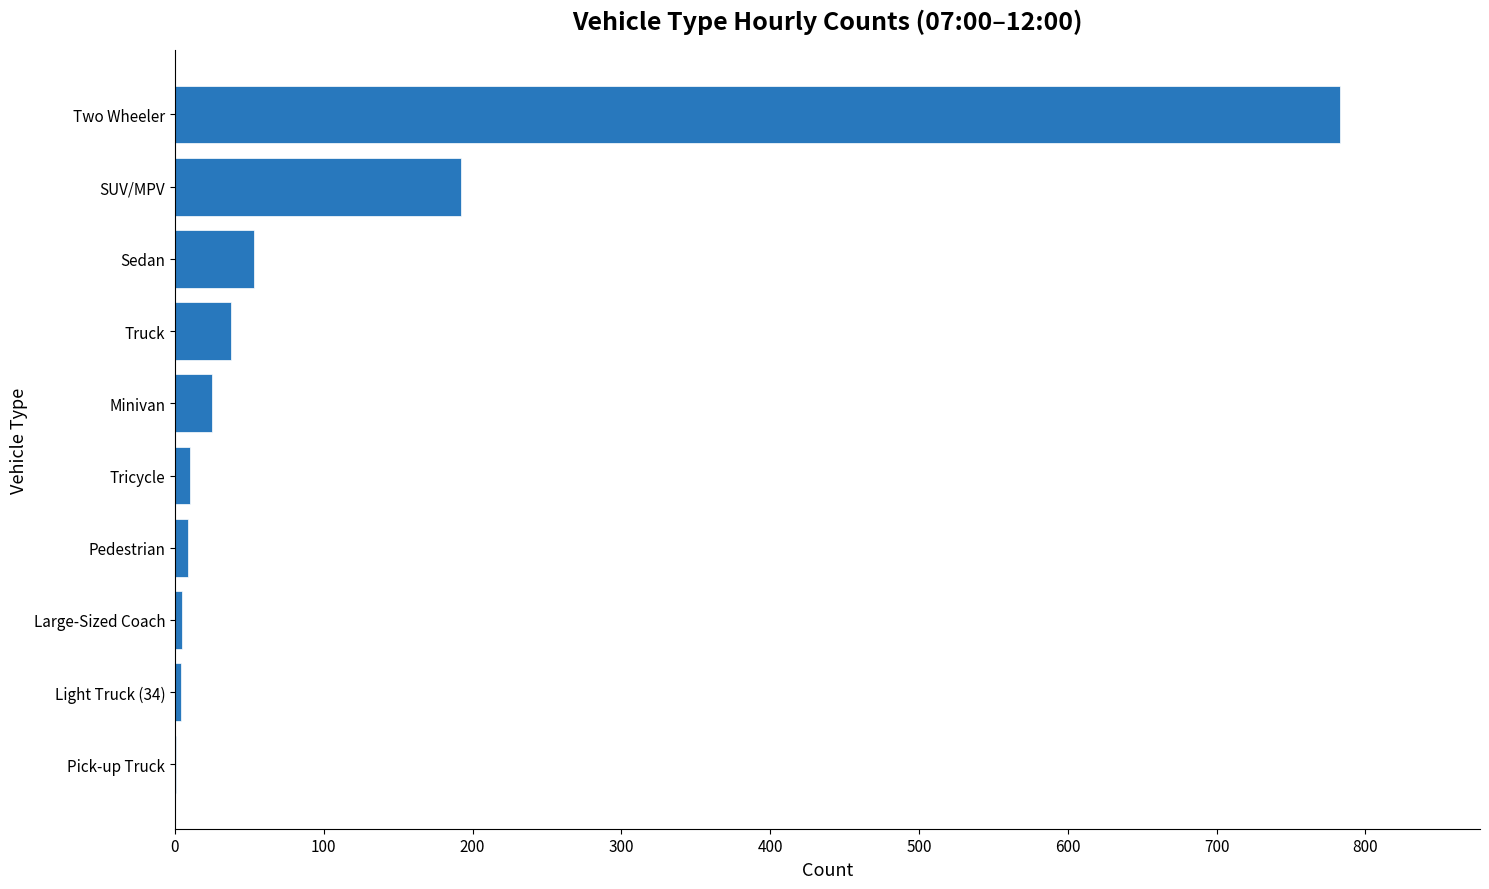

What is the greatest value displayed?

783